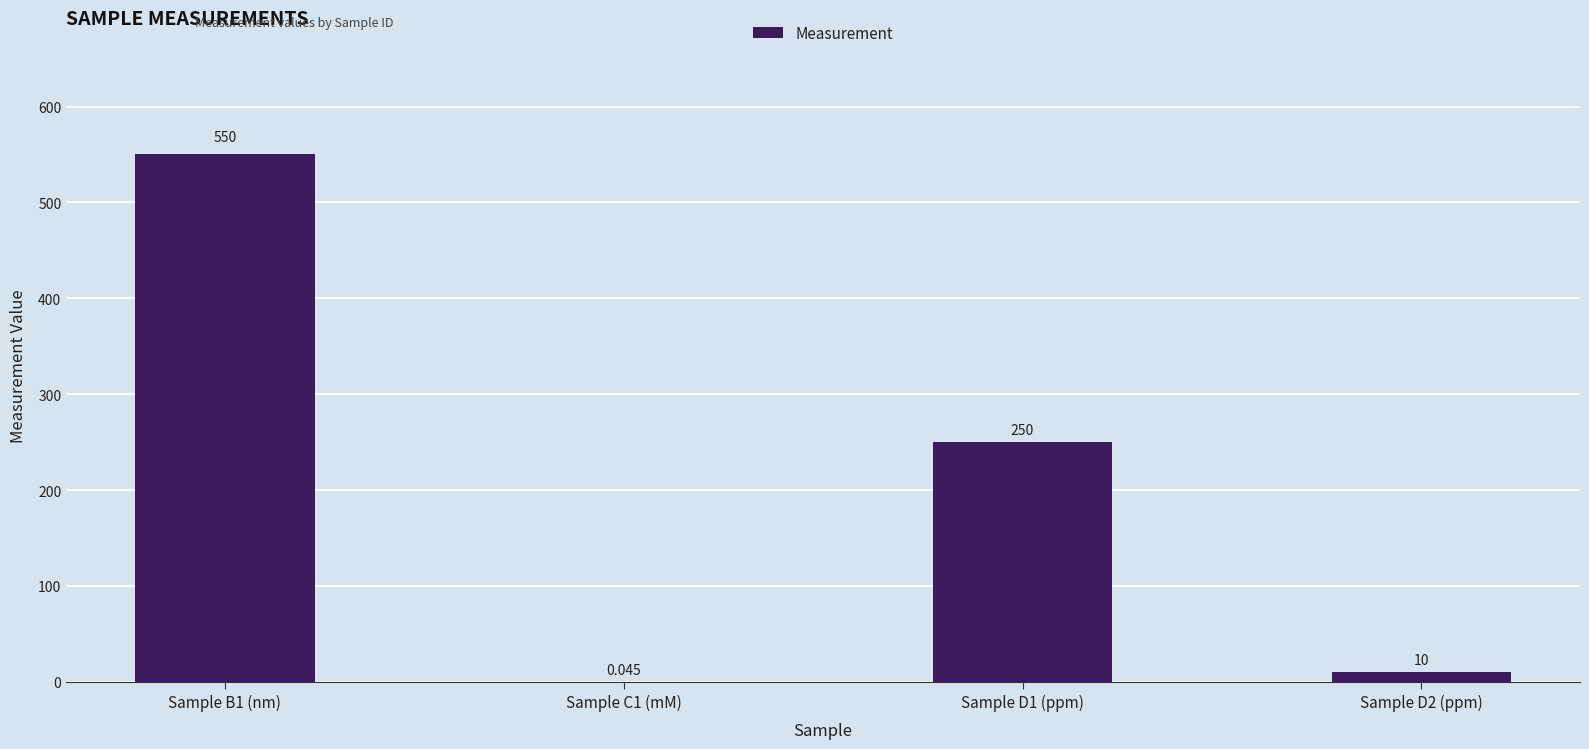

How many series are shown in this chart?

1